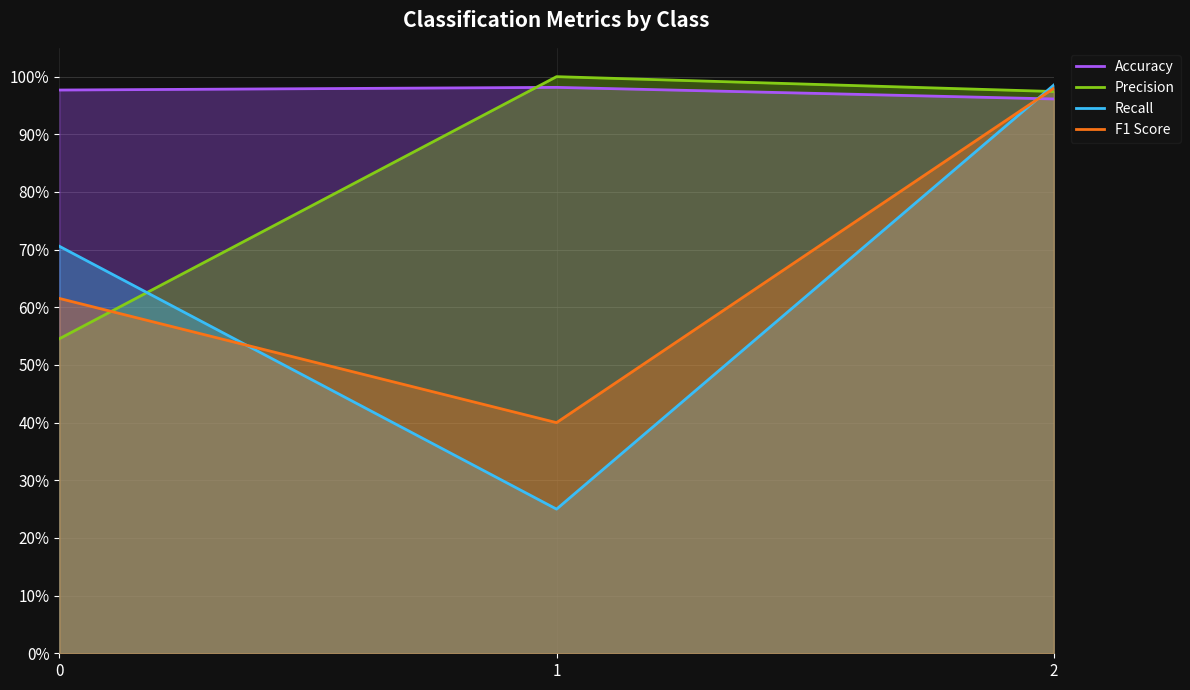

At which label does Recall reach its minimum?

1